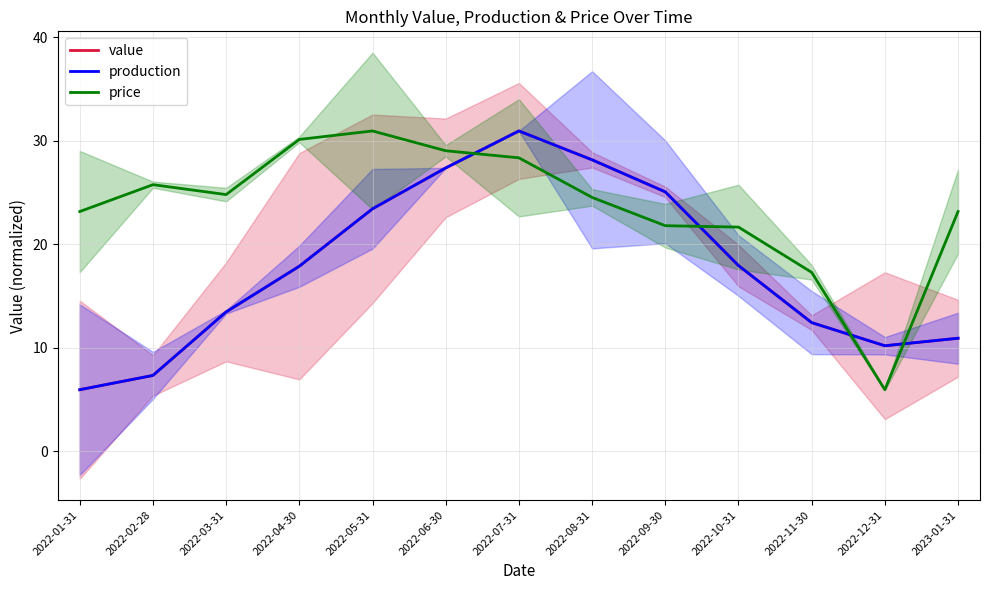

Reading left to right, list all the values displayed in this chart.

value: 6.0	7.3	13.5	17.9	23.4	27.4	30.9	28.1	25.1	17.9	12.4	10.2	10.9
production: 6.0	7.3	13.5	17.9	23.4	27.4	30.9	28.1	25.1	17.9	12.4	10.2	10.9
price: 23.2	25.7	24.8	30.1	30.9	29.0	28.3	24.5	21.8	21.7	17.3	6.0	23.2